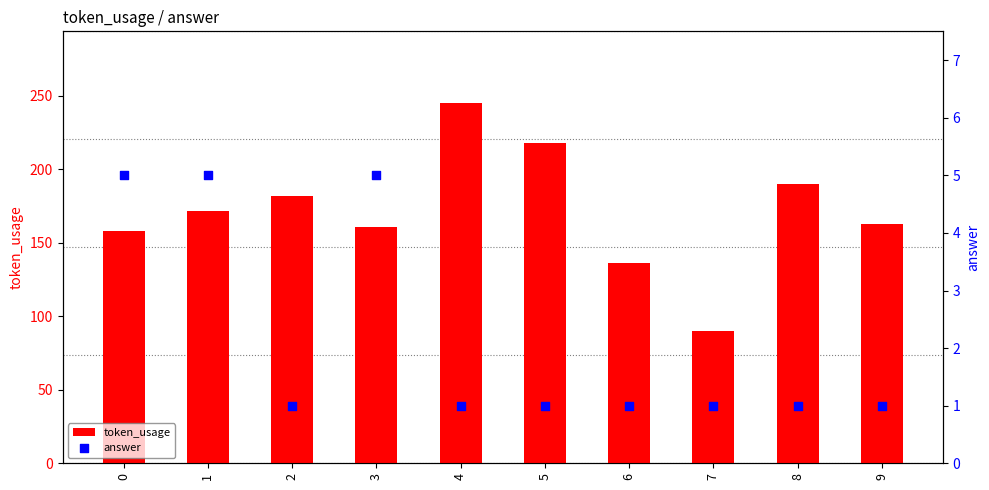

What are all the series names shown in the legend?

token_usage, answer